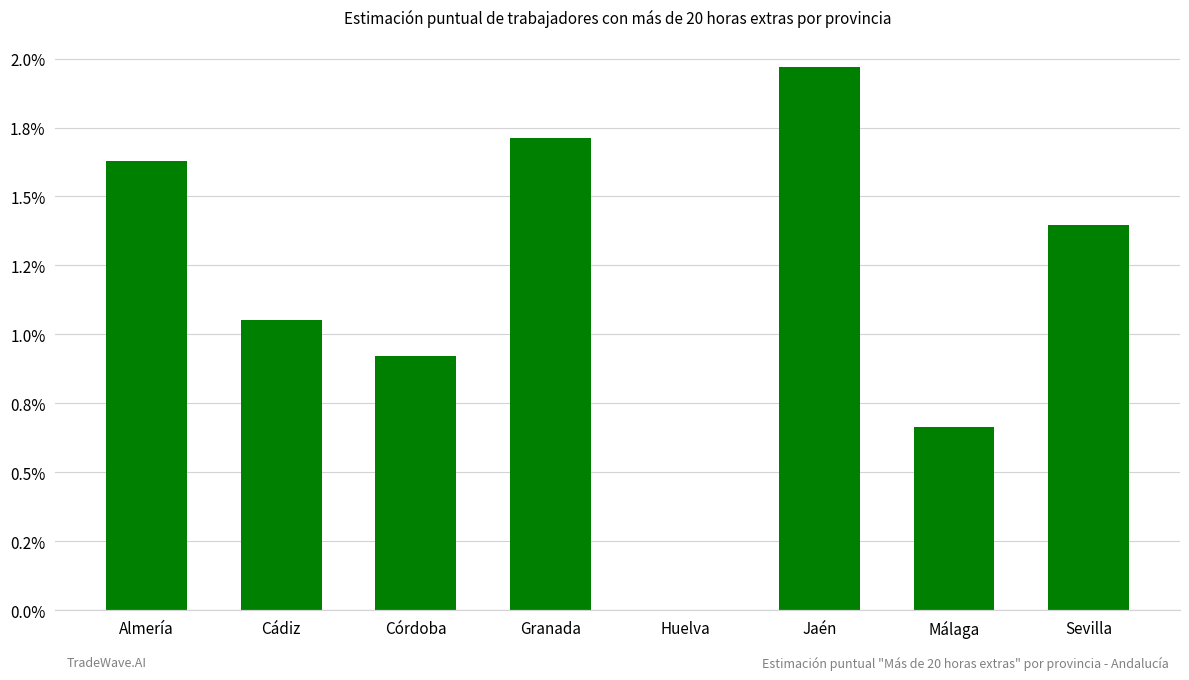

At which label does the data first exceed 1?

Almería